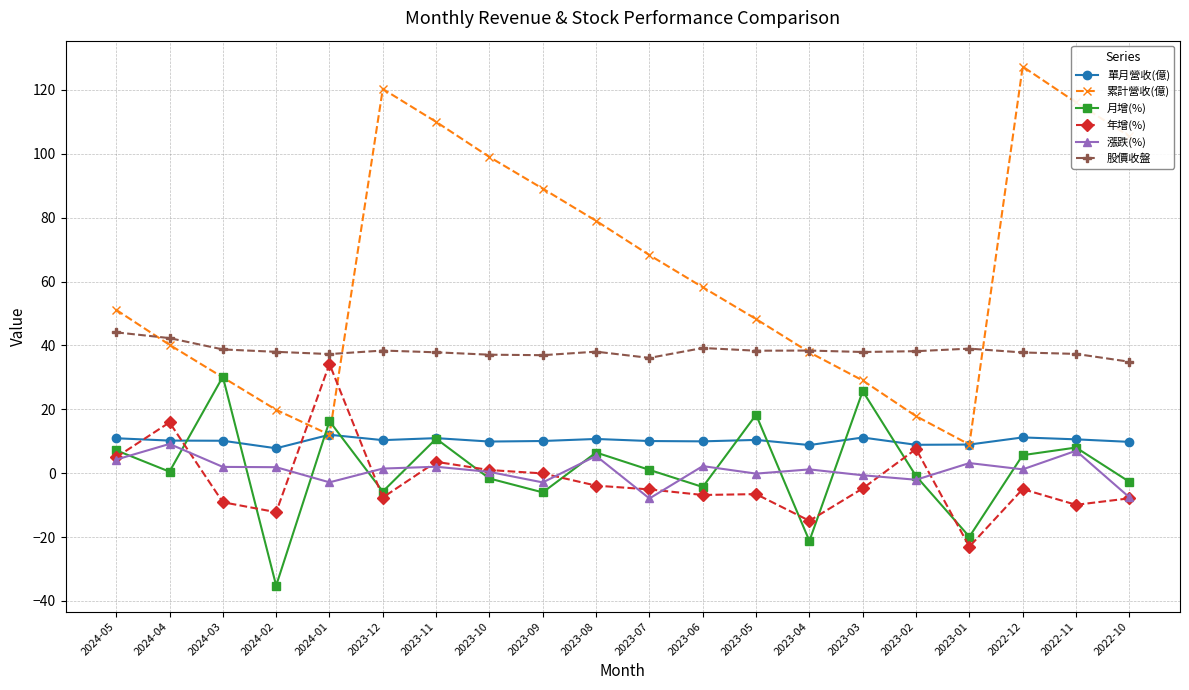

What is the sum of the 股價收盤 values at 2024-01 and 2023-04?

75.7